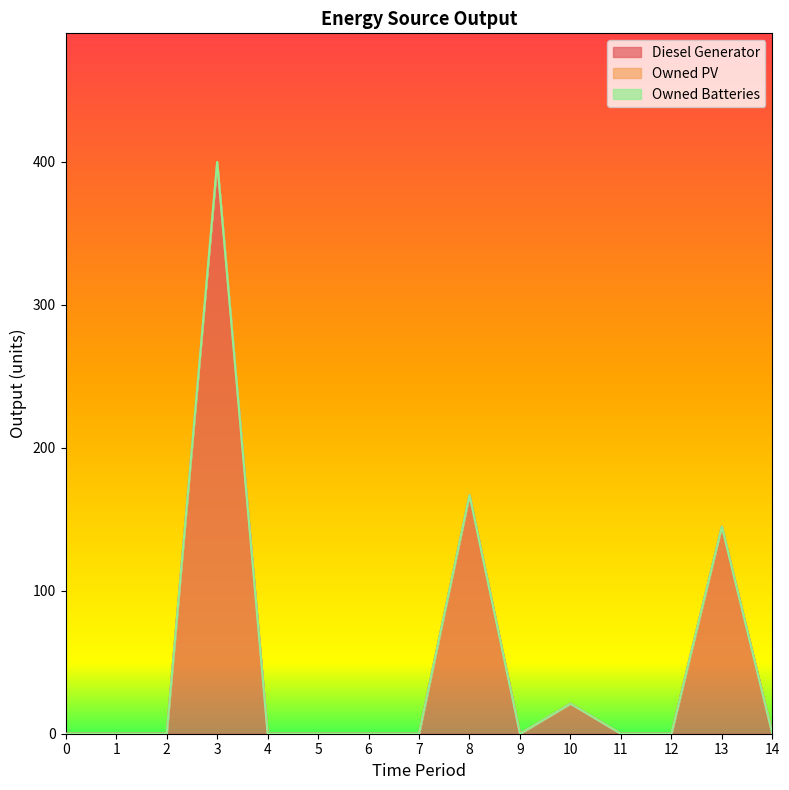

Rank the series by their maximum value, from lowest to highest.

Owned PV, Owned Batteries, Diesel Generator